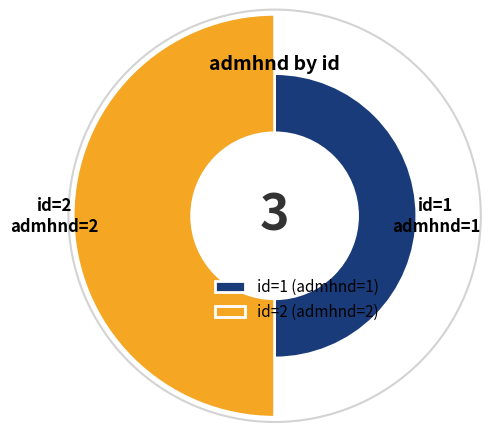

Combined, do 1 and 2 account for over 50%?

Yes